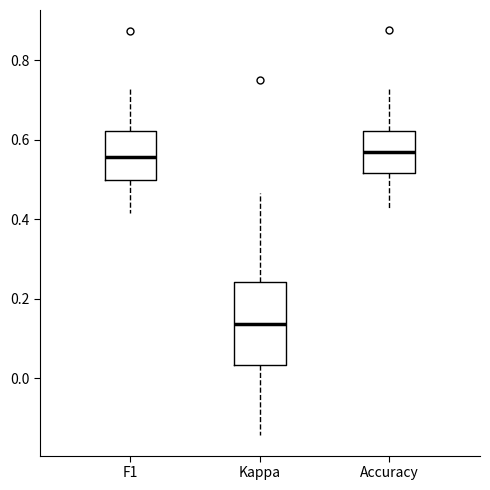

Reading left to right, read every box against the y-axis: the position of its median line, the range the box covers, and the ends of its whiskers. The values are not printed on the chart, so give them approximately, as read against the axis.

F1: median 0.56, box 0.50 to 0.62, whiskers 0.42 to 0.74
Kappa: median 0.14, box 0.04 to 0.24, whiskers -0.14 to 0.46
Accuracy: median 0.56, box 0.52 to 0.62, whiskers 0.42 to 0.74